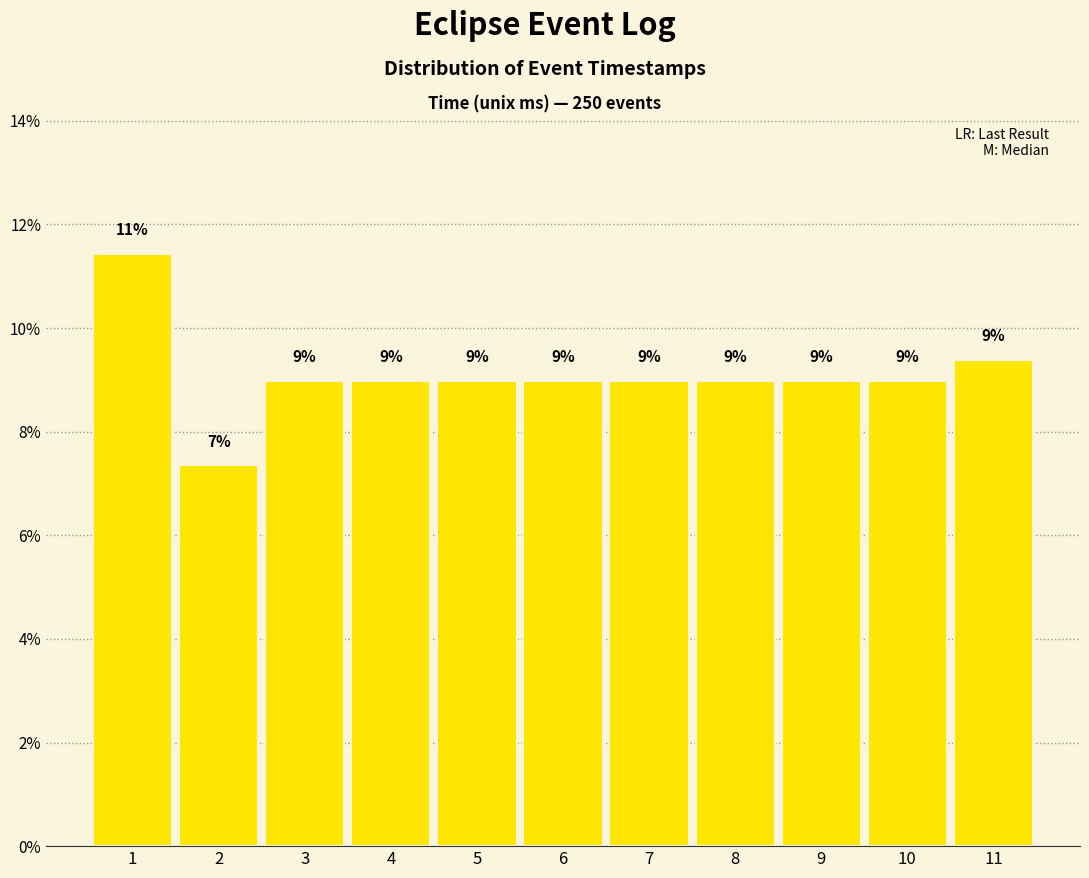

The chart shows a value of 2.9 at 9. True or false?

False